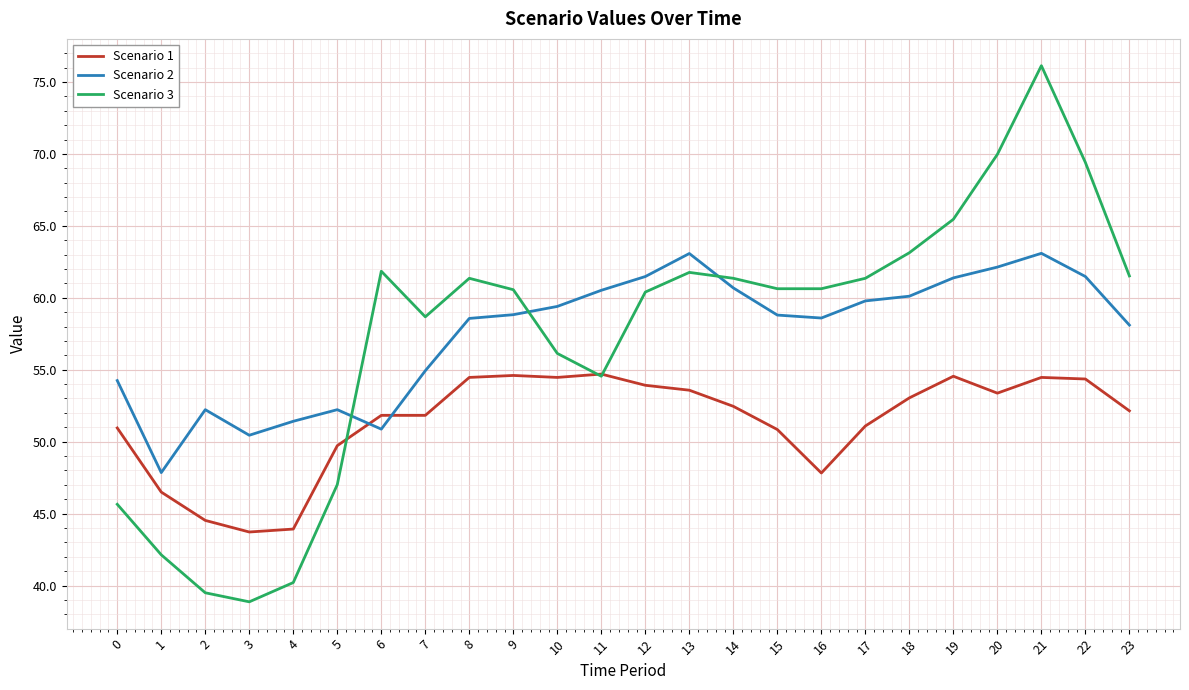

What is the spread (max minus min) of values at 5?

5.2